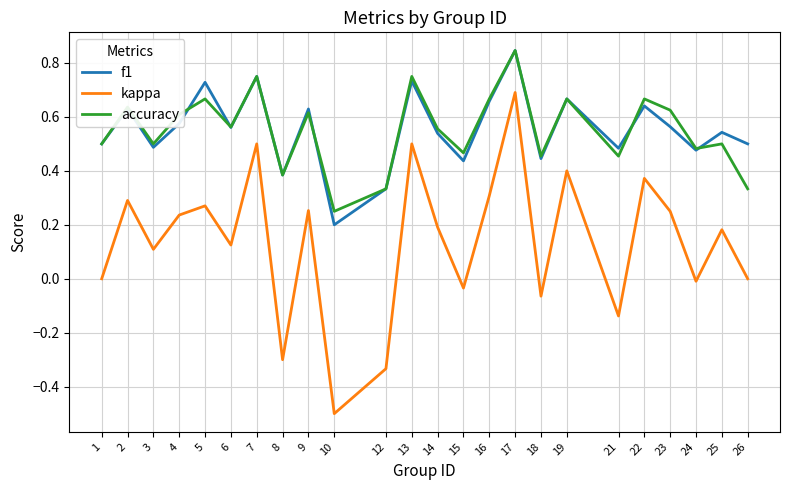

Which category has the lowest value across all series?

10